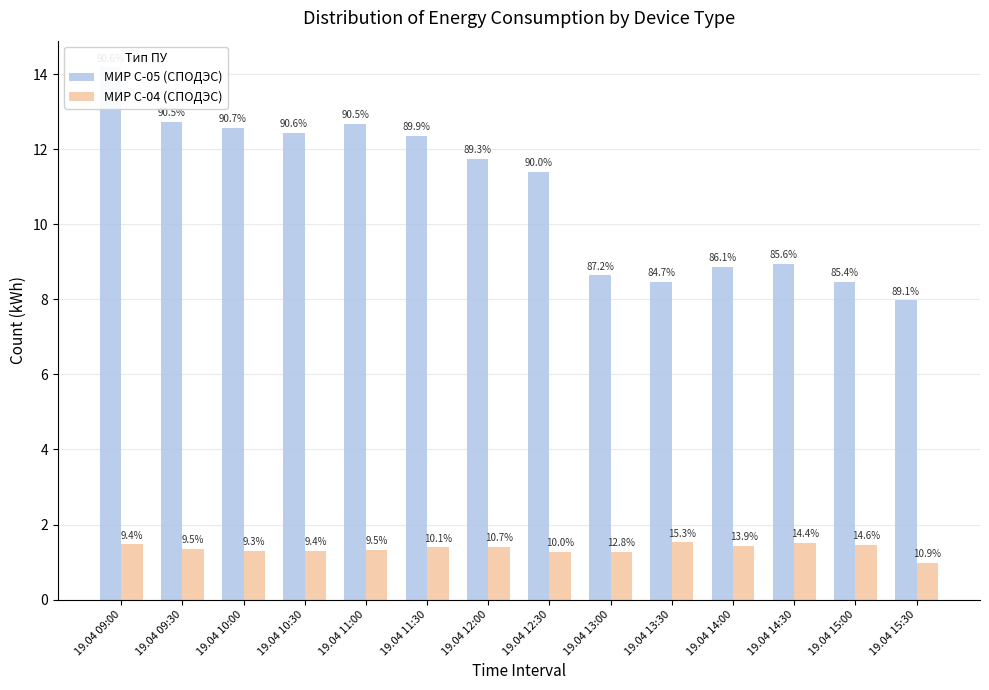

How many values in the МИР С-05 (СПОДЭС) series exceed 11?

8